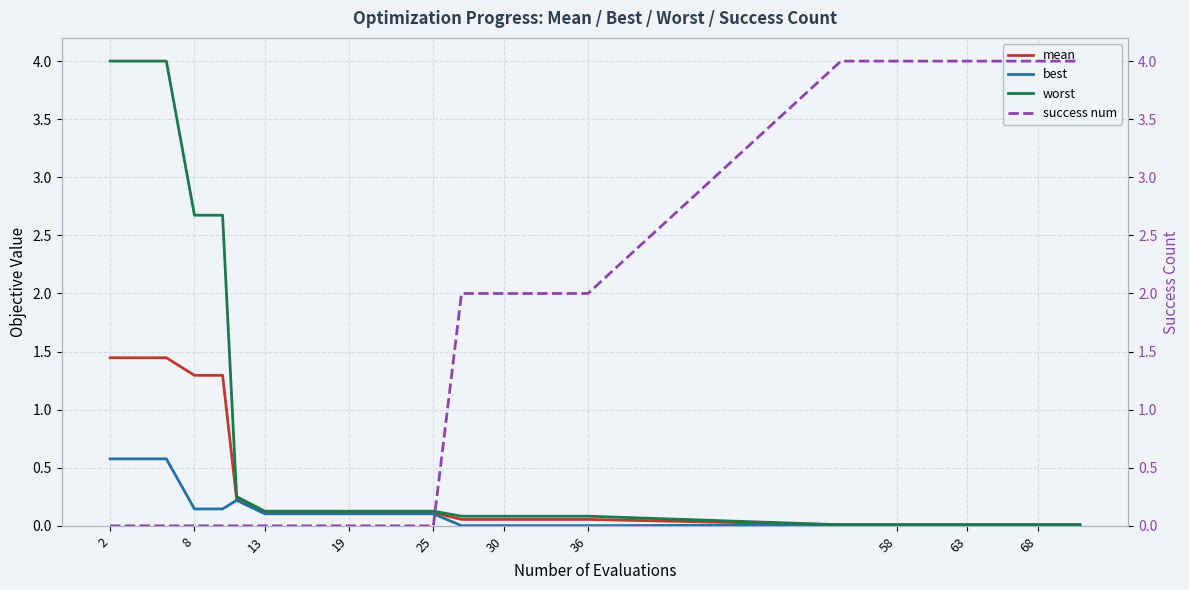

Which series has the largest range (max minus min)?

success num